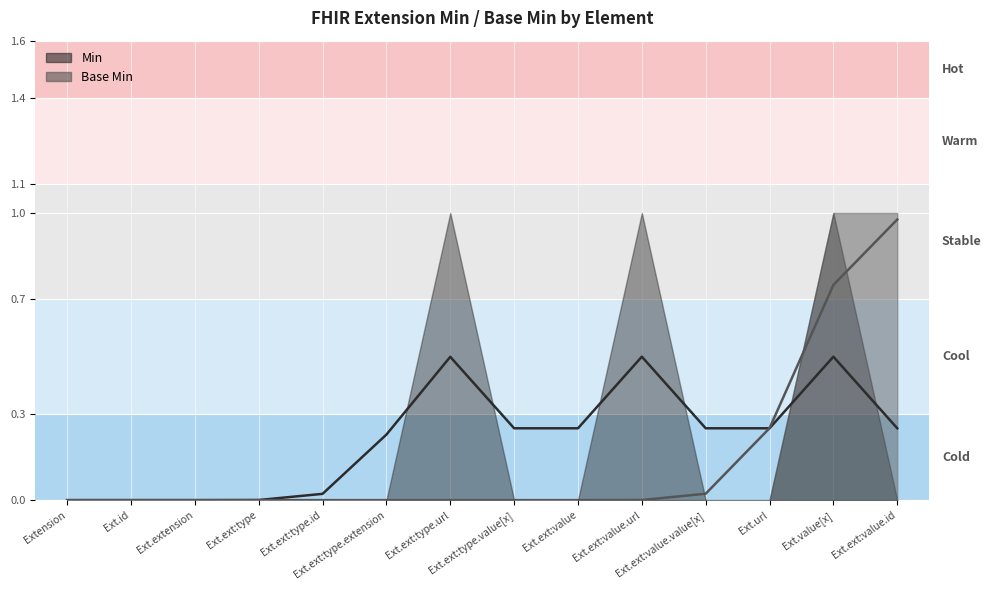

What position from the left is Extension.extension:value?

9